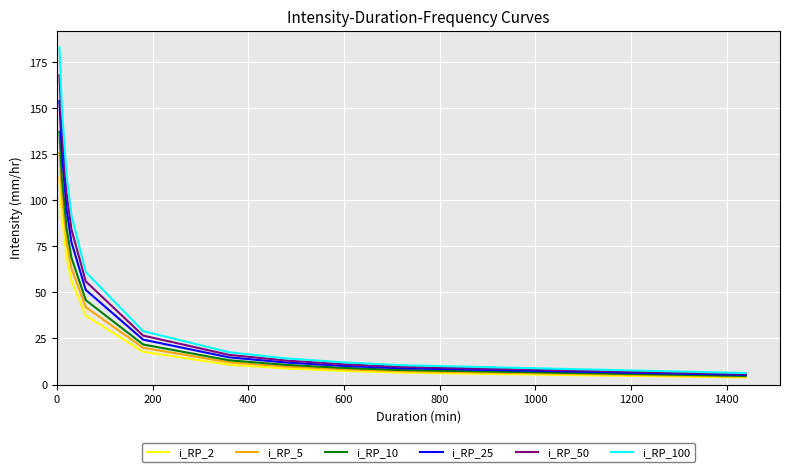

What is the maximum value for i_RP_5?

125.8